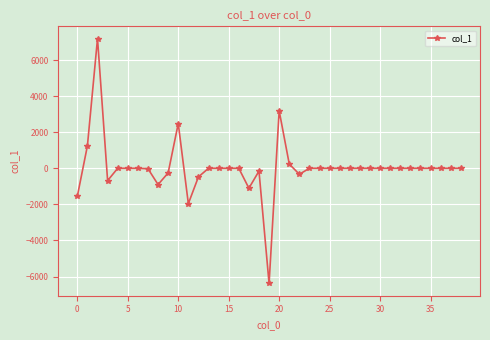

What is the difference between the maximum and second lowest values?

9151.8